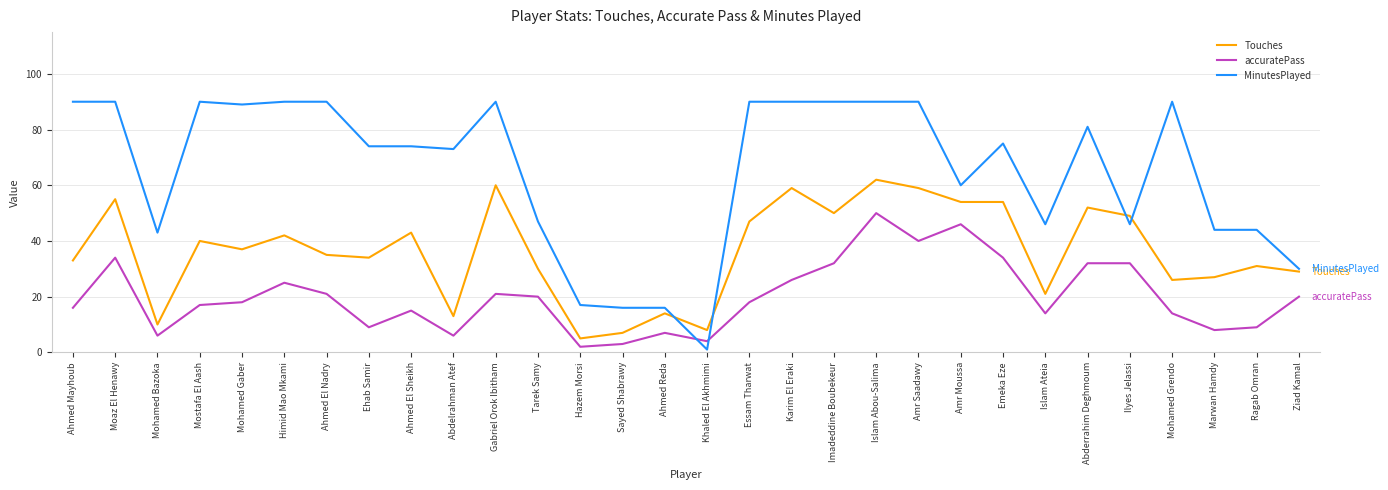

What is the maximum value shown in the chart?

90